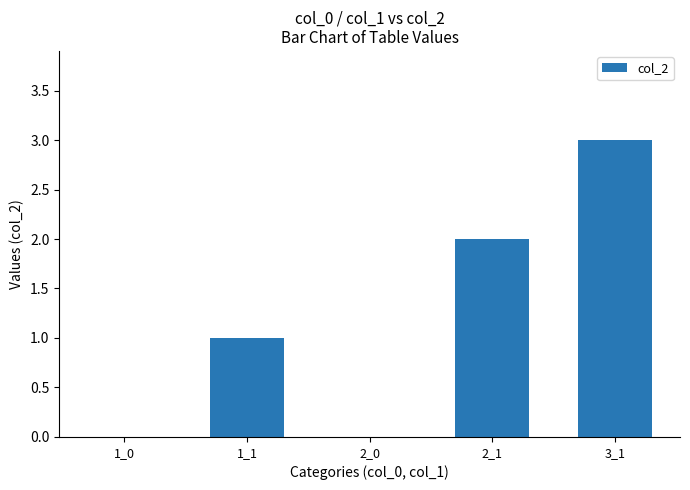

The value at 3_1 is 3. True or false?

True